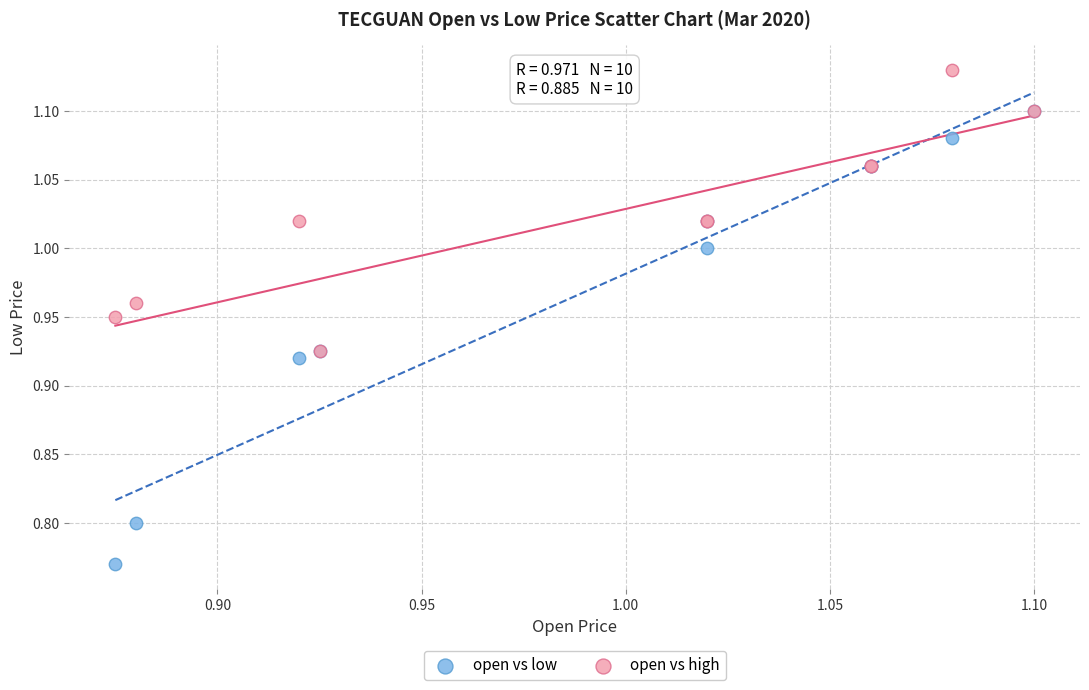

What are all the series names shown in the legend?

open vs low, open vs high